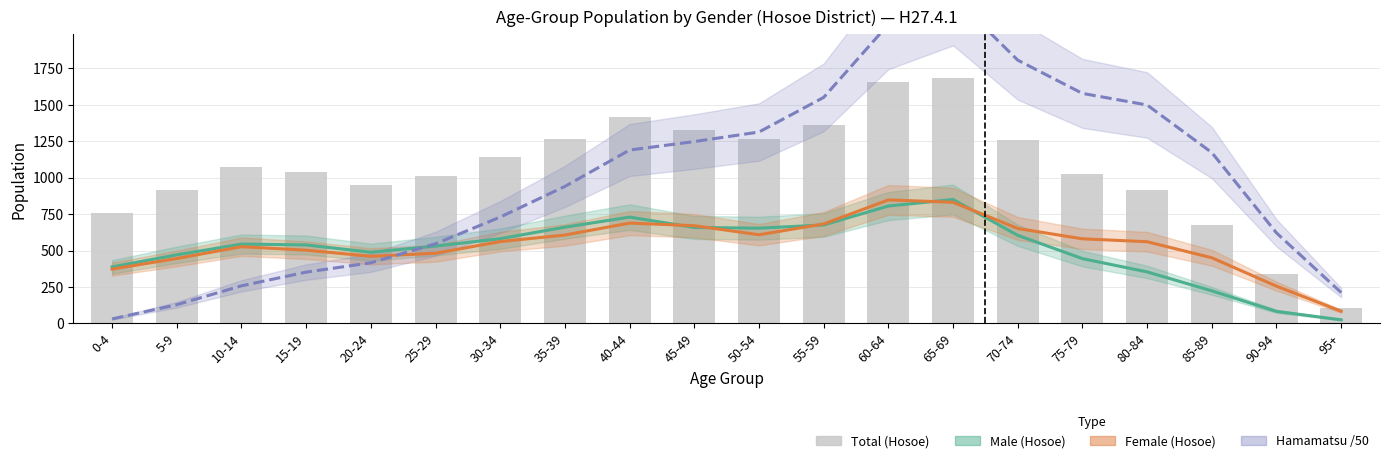

What is the difference between the second highest and second lowest values in the Male (Hosoe) series?

723.0